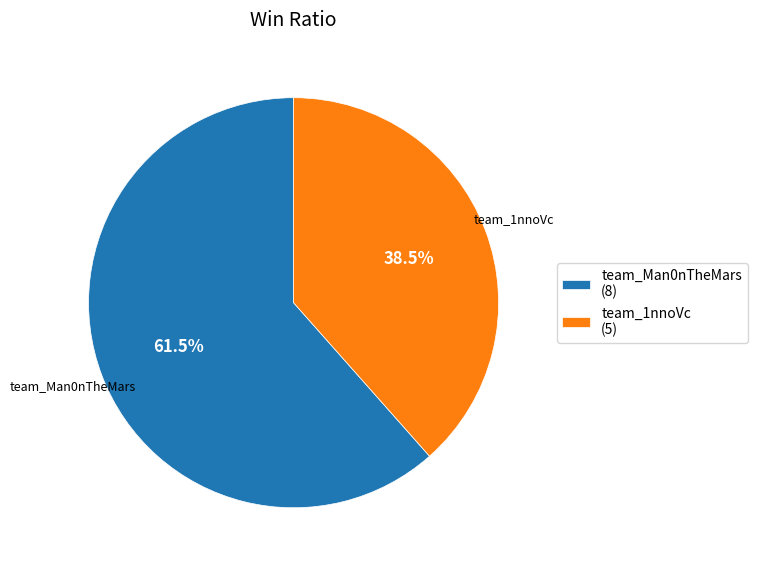

Count the number of slices in the pie.

2